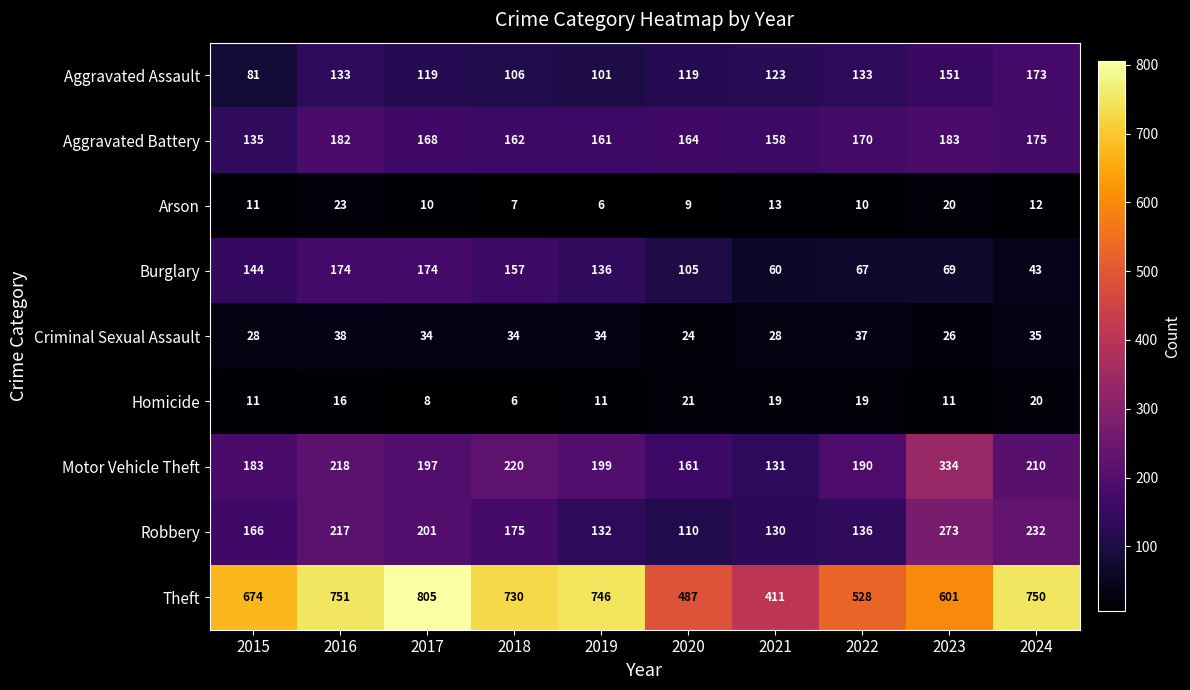

What is the approximate value of Homicide at 2017?

8